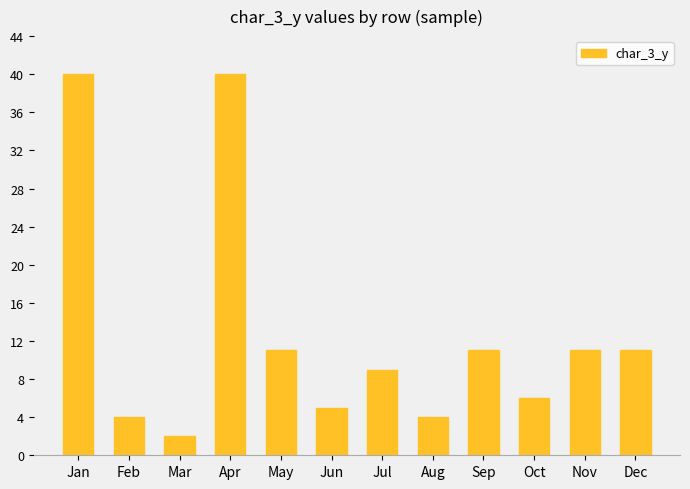

What is the change in value from Aug to Oct?

+2